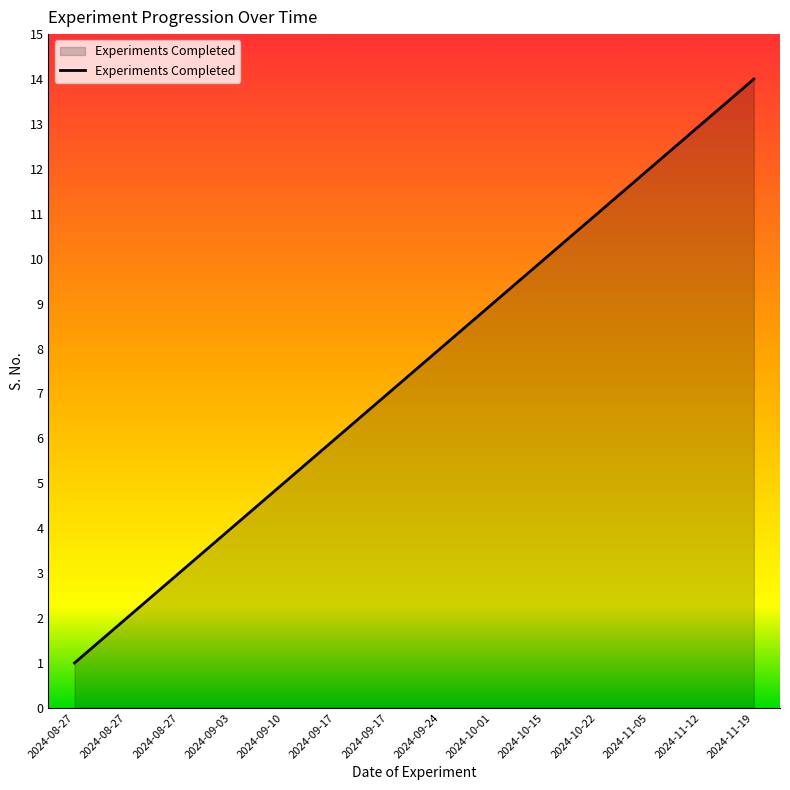

How many lines are shown in the chart?

1